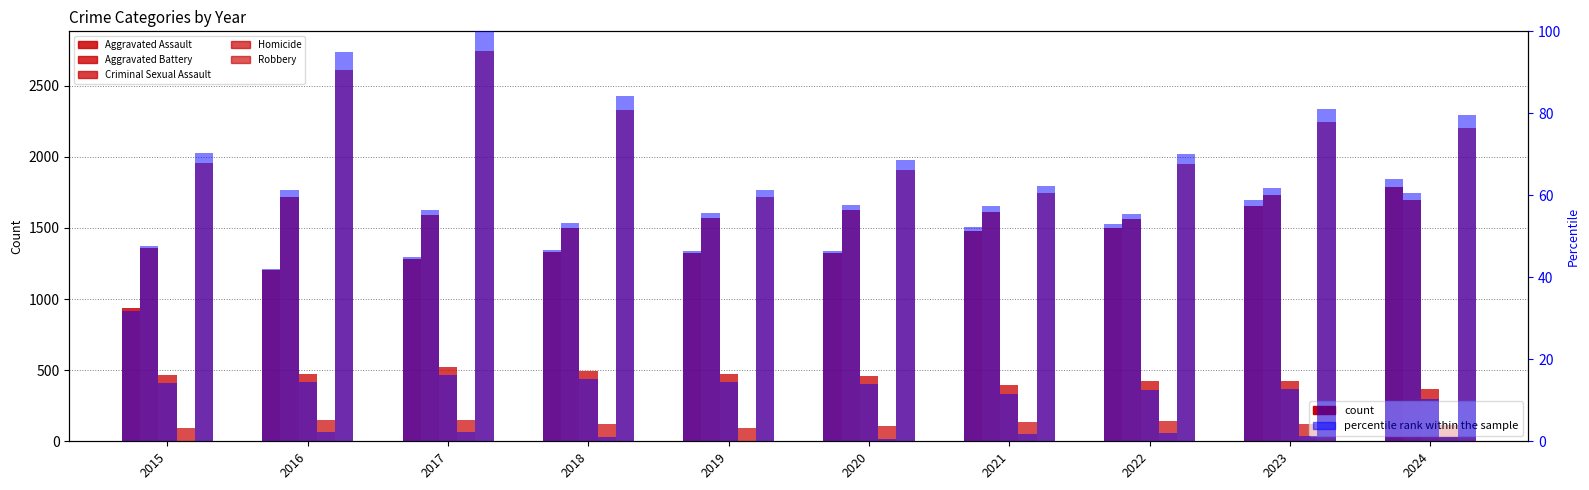

List the labels in order of Aggravated Assault value, largest first.

2024, 2023, 2022, 2021, 2018, 2019, 2020, 2017, 2016, 2015